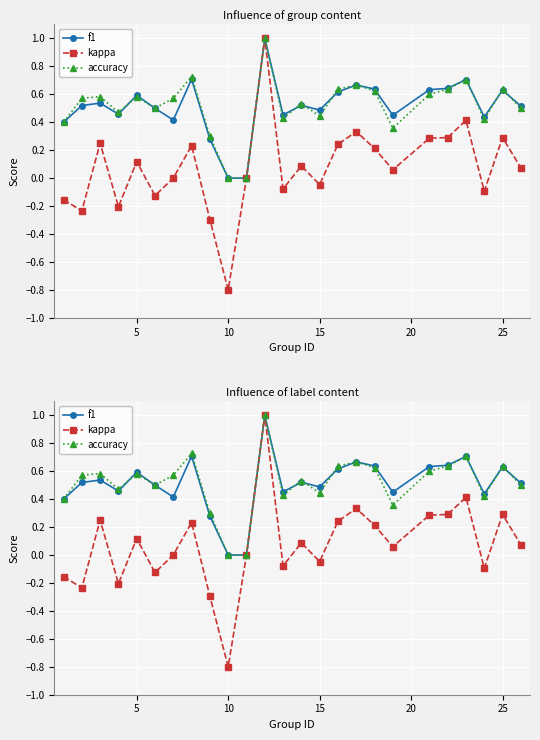

How many data points in kappa are above 0?

14